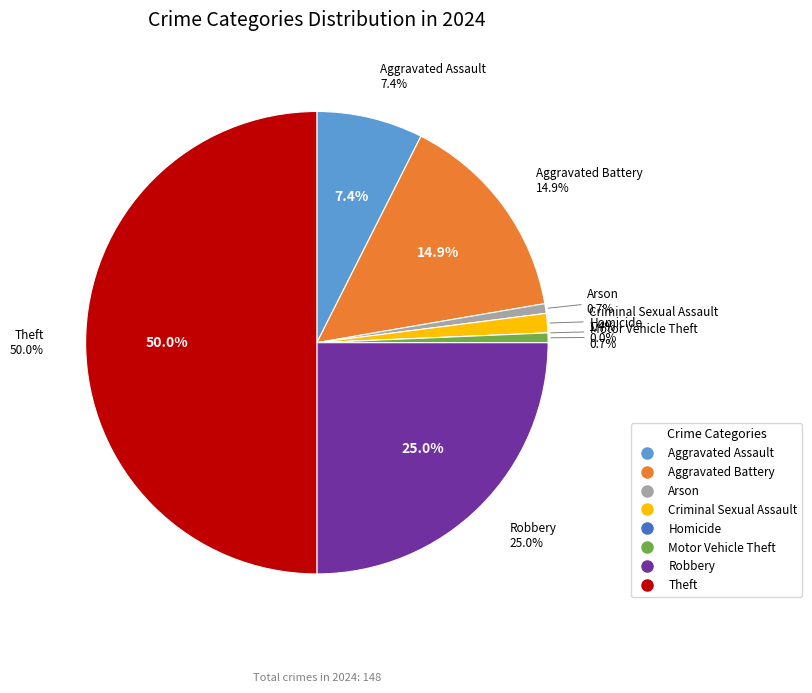

Approximately how many times larger is the value at Arson compared to Motor Vehicle Theft?

1.0